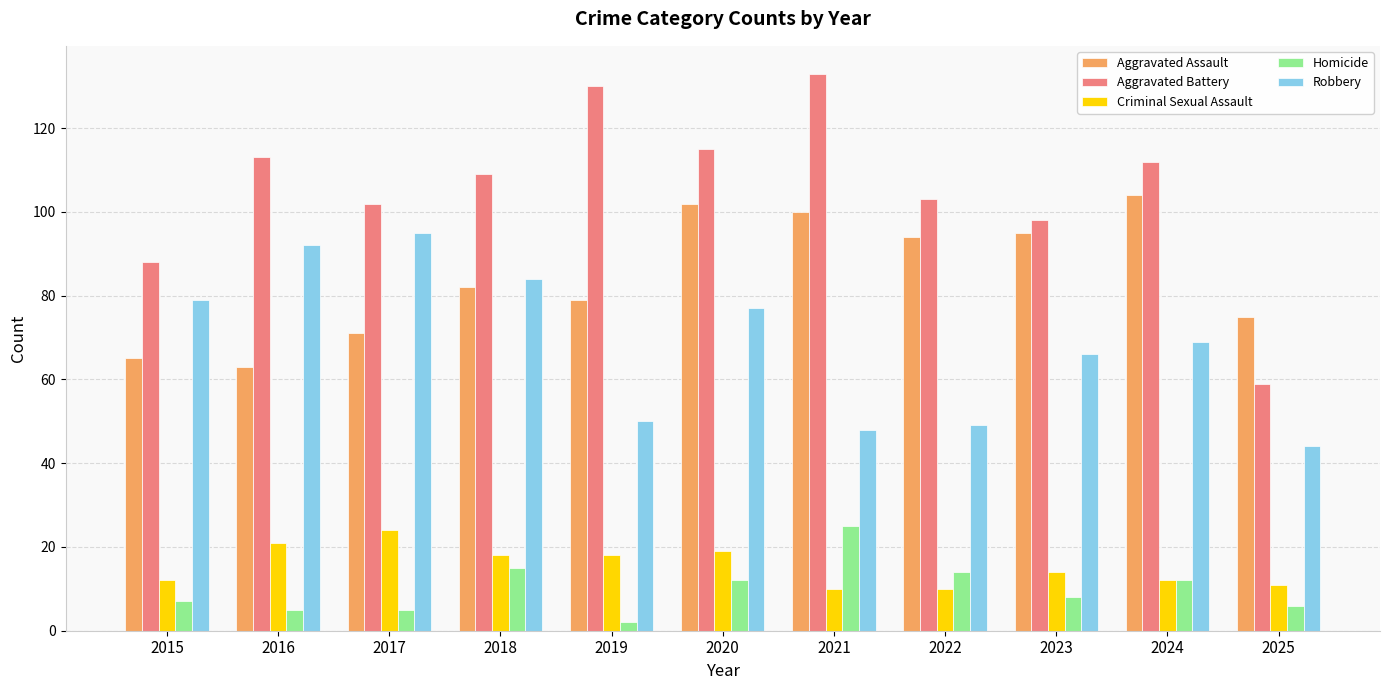

How many groups of bars are there?

11